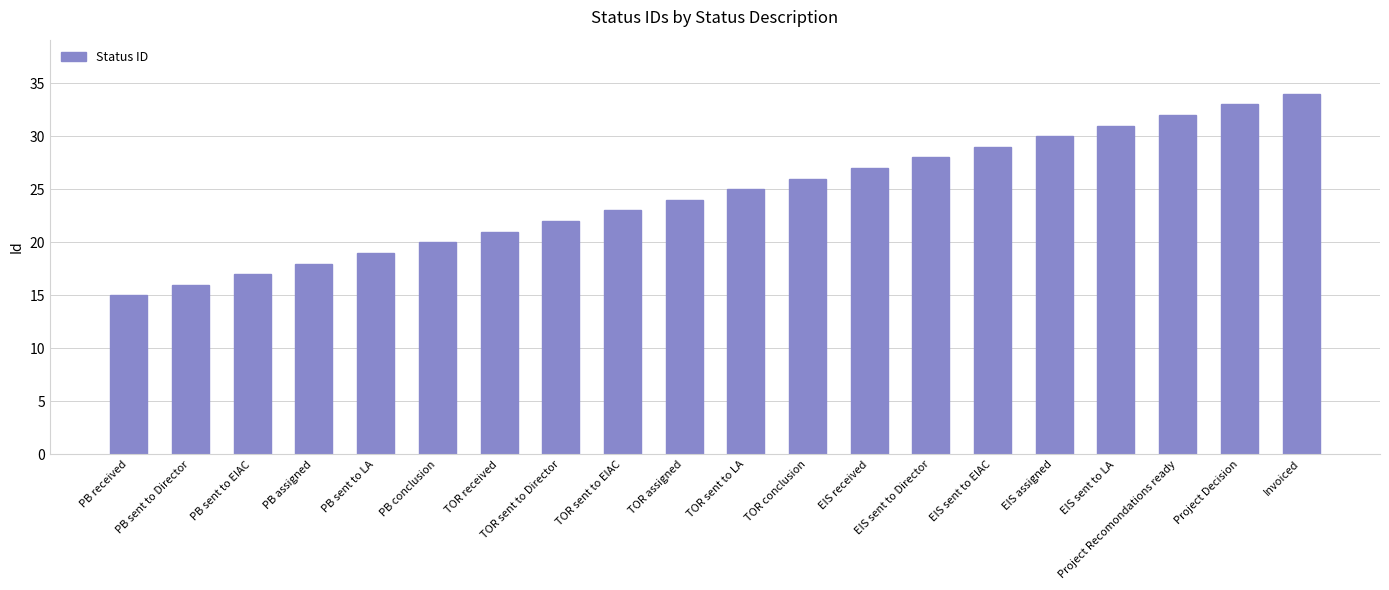

Reading right to left, what are all the values shown in this chart?

Invoiced=34	Project Decision=33	Project Recomondations ready=32	EIS sent to LA=31	EIS assigned=30	EIS sent to EIAC=29	EIS sent to Director=28	EIS received=27	TOR conclusion=26	TOR sent to LA=25	TOR assigned=24	TOR sent to EIAC=23	TOR sent to Director=22	TOR received=21	PB conclusion=20	PB sent to LA=19	PB assigned=18	PB sent to EIAC=17	PB sent to Director=16	PB received=15